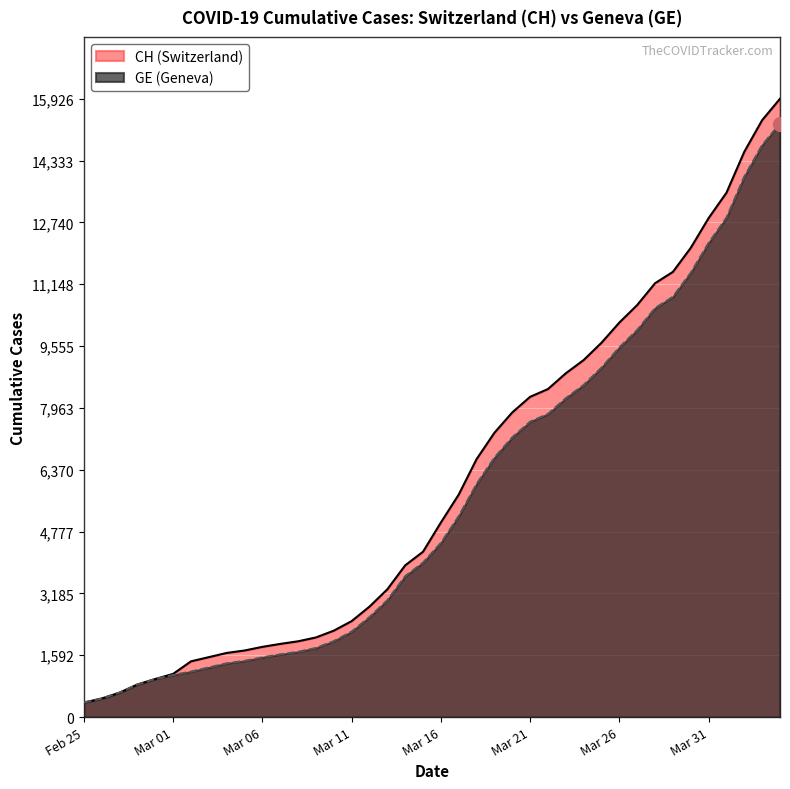

What is the total value across all series at Mar 06?

3347